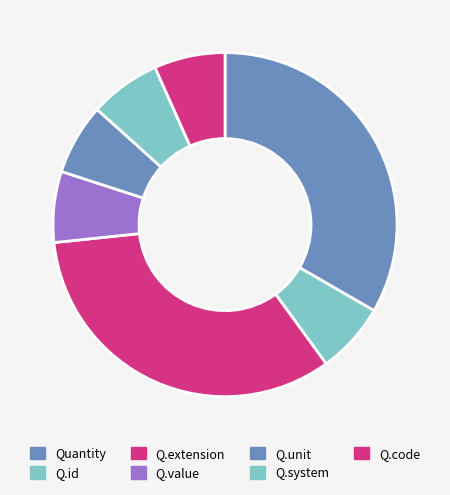

How many slices are in this pie chart?

7